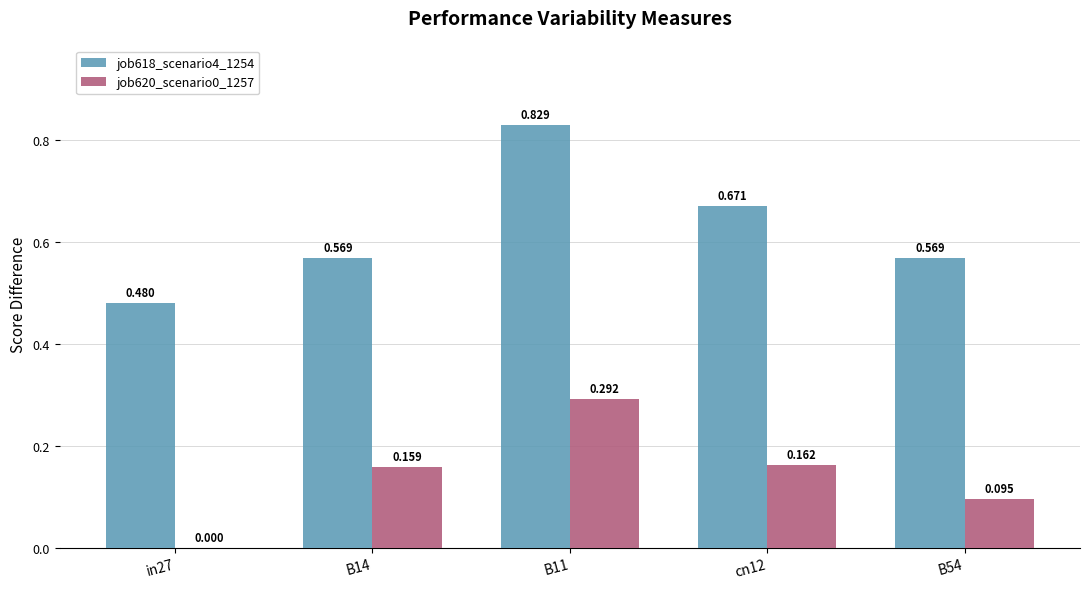

Which label corresponds to the largest value in the chart?

B11